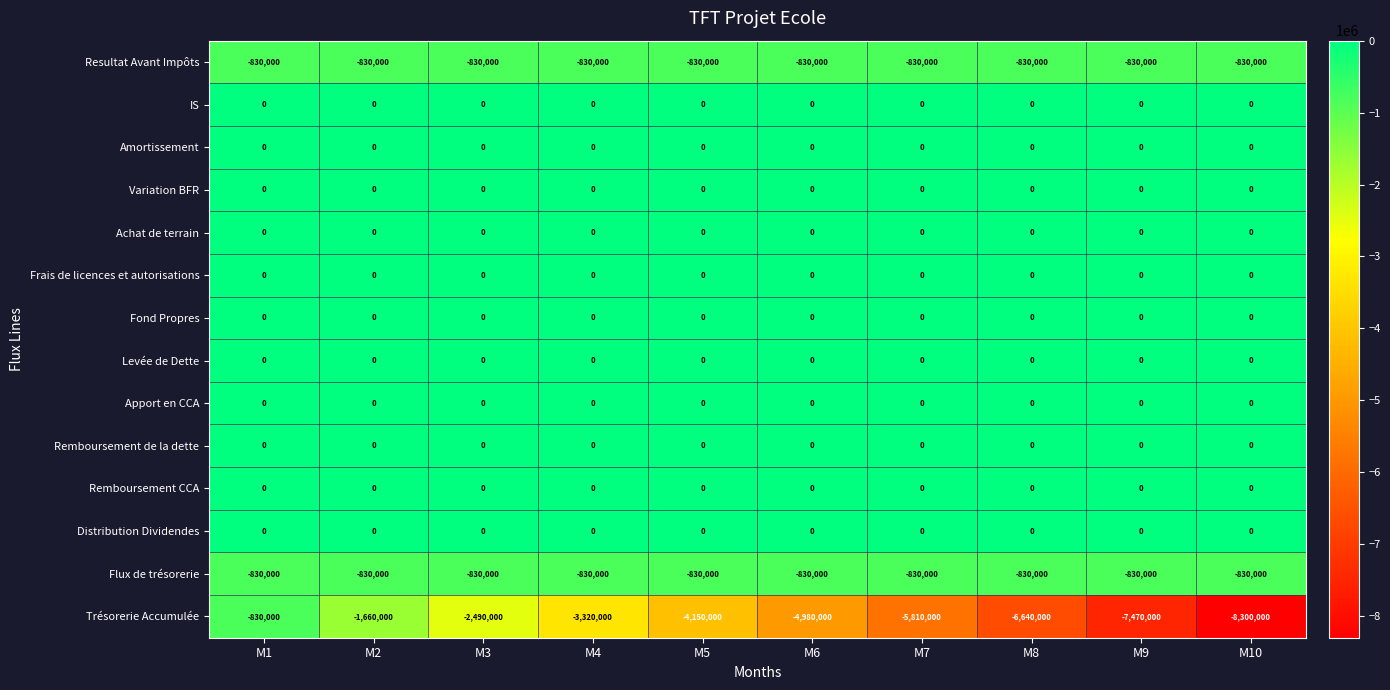

Which series changed the most between M8 and M10?

Trésorerie Accumulée